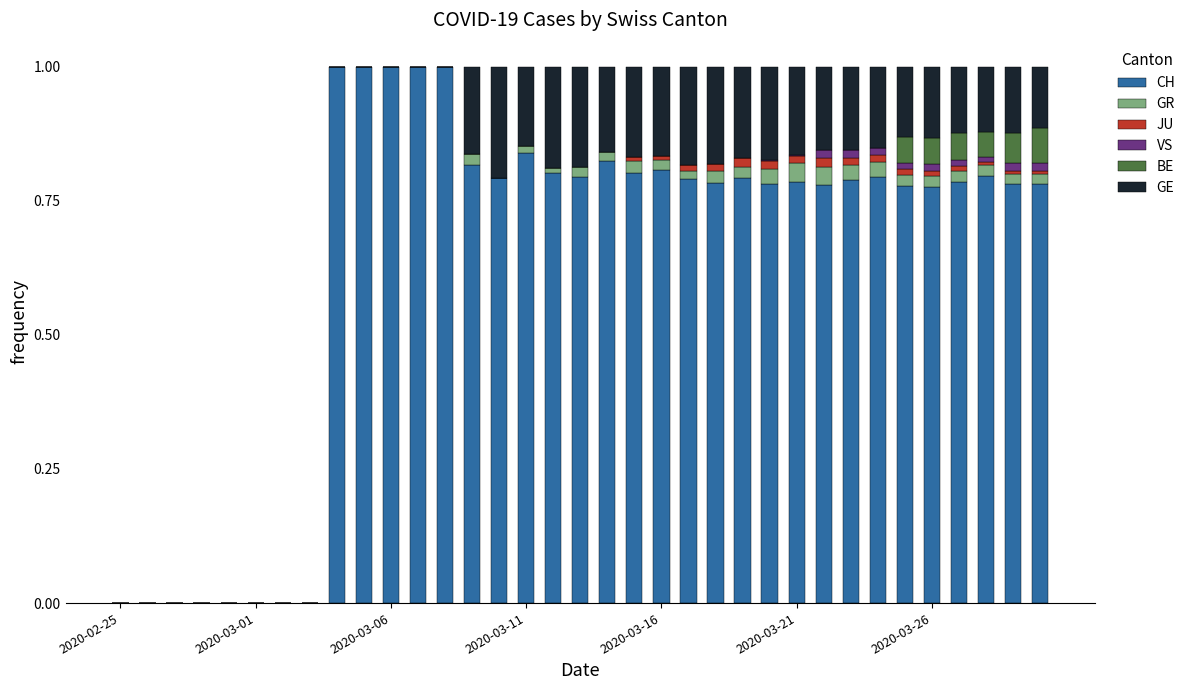

What is the sum of all CH values?

22.5